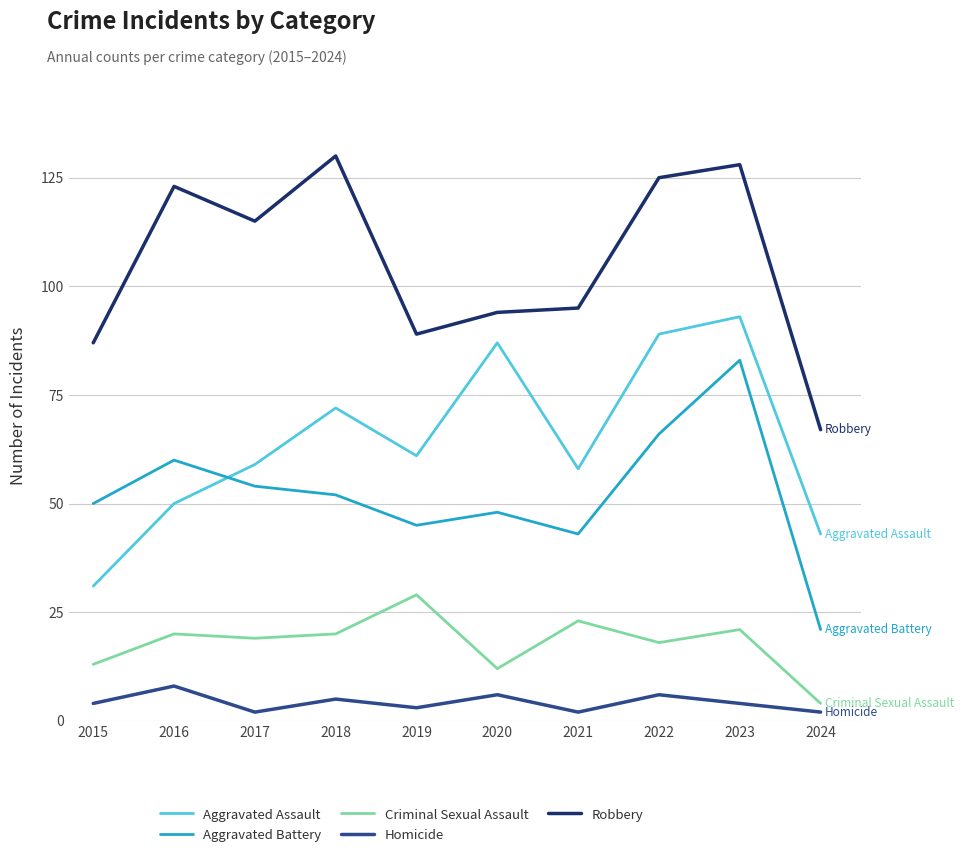

Rank the series by their maximum value, from highest to lowest.

Robbery, Aggravated Assault, Aggravated Battery, Criminal Sexual Assault, Homicide